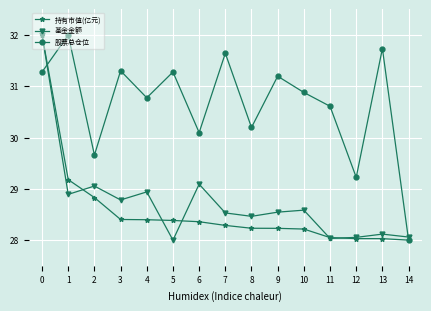

True or false: 基金金额 and 持有市值(亿元) intersect in this chart.

True